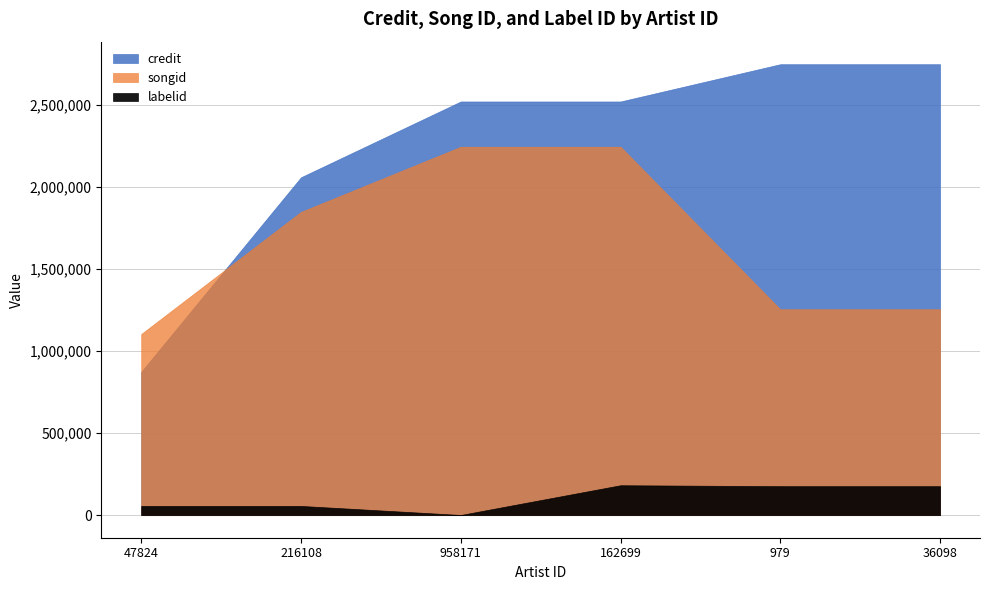

List the labels in order of credit value, smallest first.

47824, 216108, 958171, 162699, 979, 36098